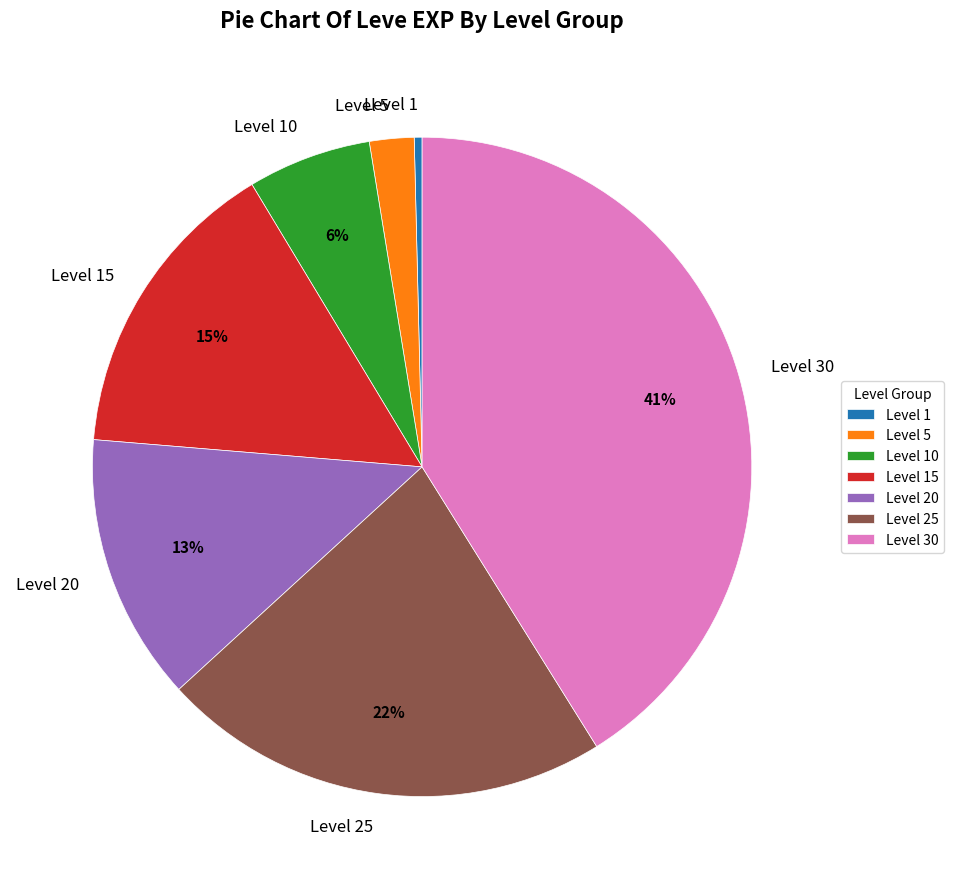

To the nearest percent, what is the combined percentage of Level 5 and Level 20?

15%